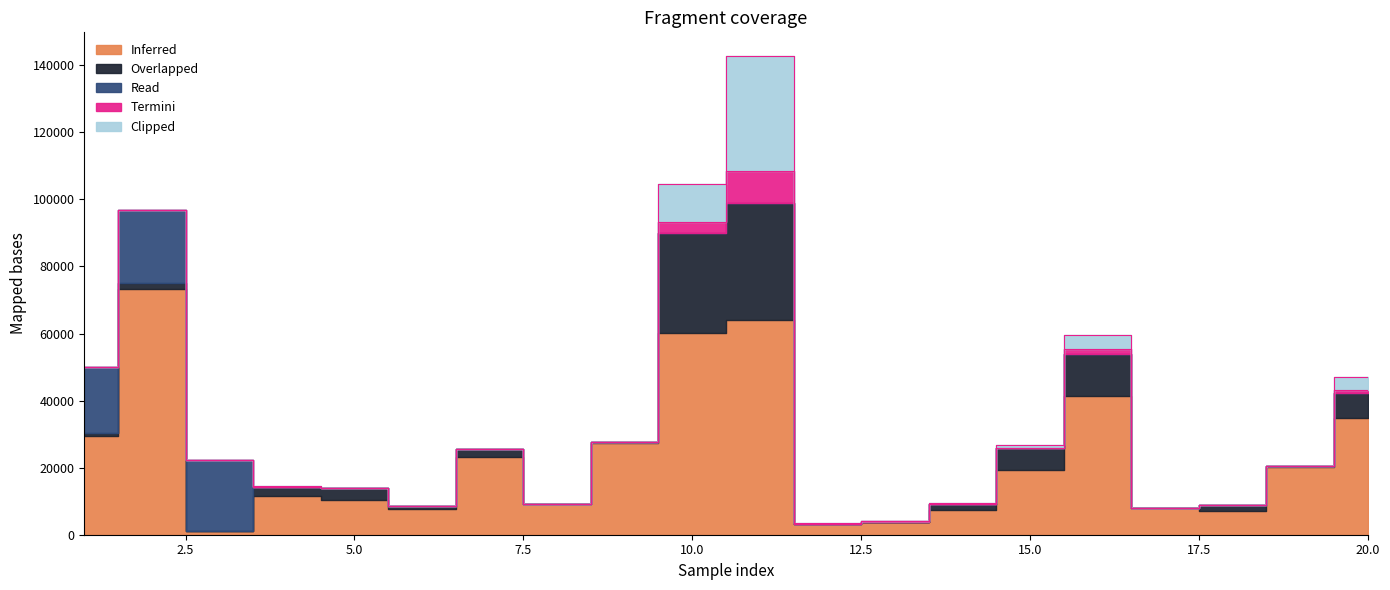

At which label does Overlapped reach its minimum?

17